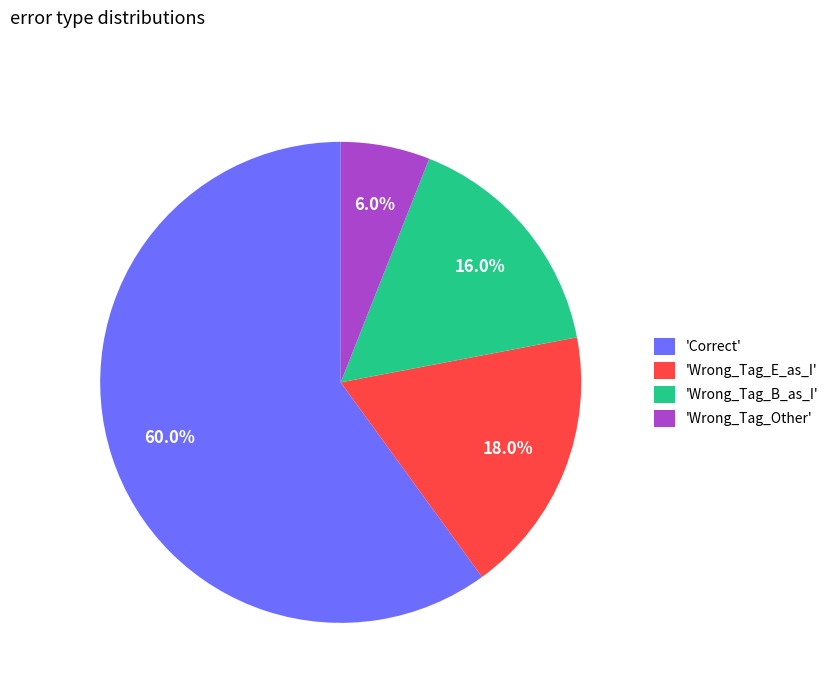

Count the number of slices in the pie.

4